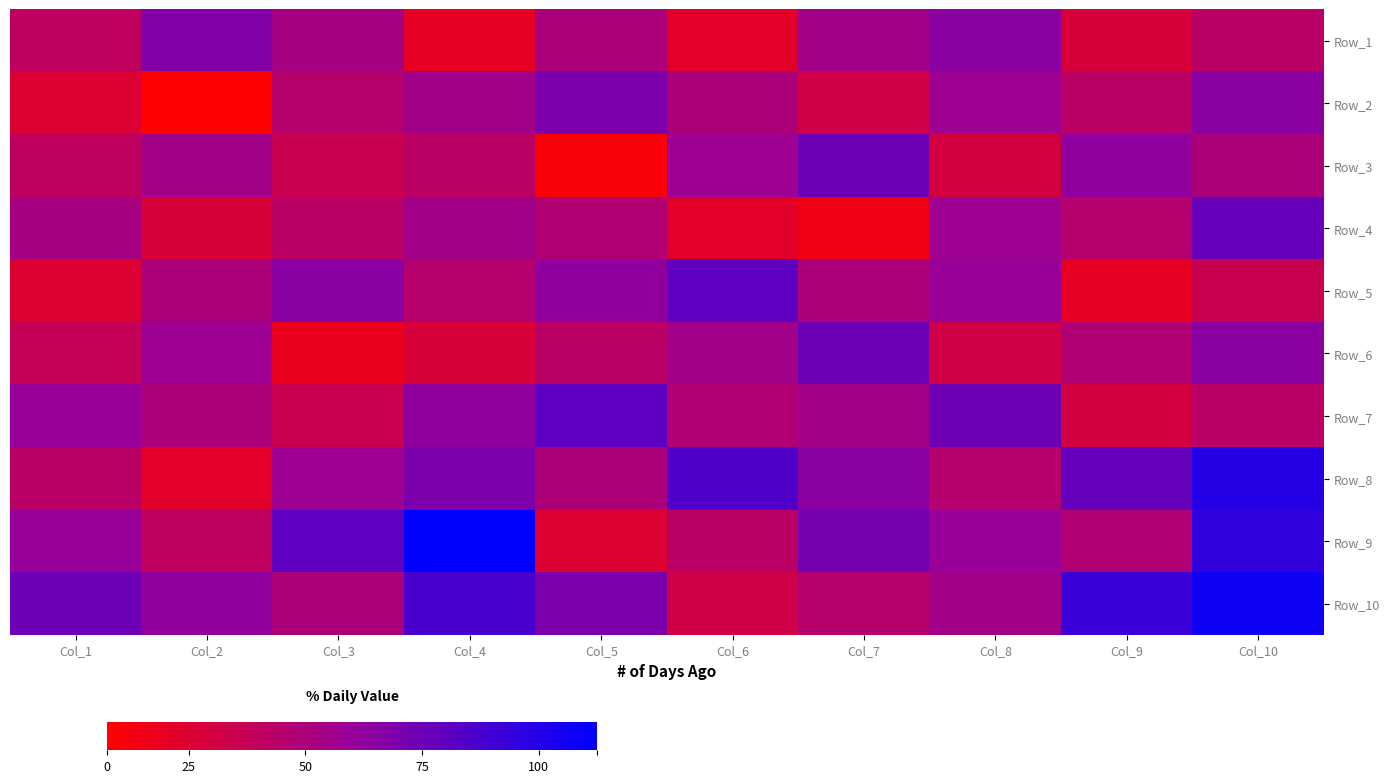

Reading right to left, list all the values displayed in this chart.

Row_1: Col_10=37	Col_9=31	Col_8=46	Col_7=42	Col_6=29	Col_5=40	Col_4=28	Col_3=41	Col_2=47	Col_1=36
Row_2: Col_10=46	Col_9=37	Col_8=43	Col_7=33	Col_6=40	Col_5=48	Col_4=42	Col_3=38	Col_2=23	Col_1=30
Row_3: Col_10=40	Col_9=45	Col_8=32	Col_7=50	Col_6=43	Col_5=24	Col_4=37	Col_3=34	Col_2=42	Col_1=36
Row_4: Col_10=51	Col_9=38	Col_8=43	Col_7=26	Col_6=29	Col_5=39	Col_4=42	Col_3=37	Col_2=31	Col_1=41
Row_5: Col_10=34	Col_9=28	Col_8=44	Col_7=40	Col_6=52	Col_5=45	Col_4=38	Col_3=46	Col_2=40	Col_1=30
Row_6: Col_10=46	Col_9=39	Col_8=33	Col_7=50	Col_6=42	Col_5=37	Col_4=31	Col_3=27	Col_2=43	Col_1=35
Row_7: Col_10=37	Col_9=32	Col_8=50	Col_7=42	Col_6=39	Col_5=52	Col_4=45	Col_3=34	Col_2=40	Col_1=44
Row_8: Col_10=60	Col_9=51	Col_8=38	Col_7=46	Col_6=54	Col_5=40	Col_4=48	Col_3=43	Col_2=29	Col_1=37
Row_9: Col_10=58	Col_9=39	Col_8=44	Col_7=49	Col_6=37	Col_5=30	Col_4=65	Col_3=52	Col_2=36	Col_1=44
Row_10: Col_10=63	Col_9=57	Col_8=42	Col_7=38	Col_6=33	Col_5=48	Col_4=55	Col_3=40	Col_2=45	Col_1=50